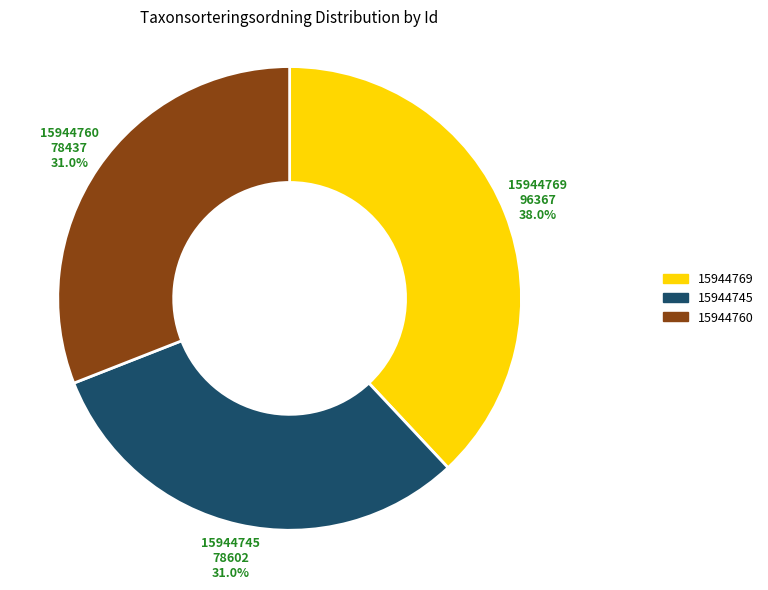

Is it true that 15944745 is 20% of the pie?

False